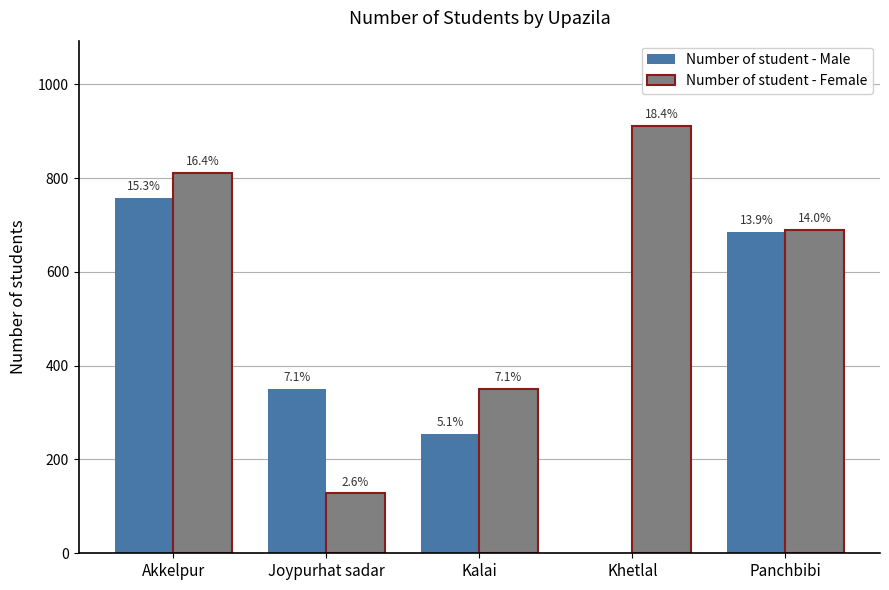

How many groups of bars are there?

5